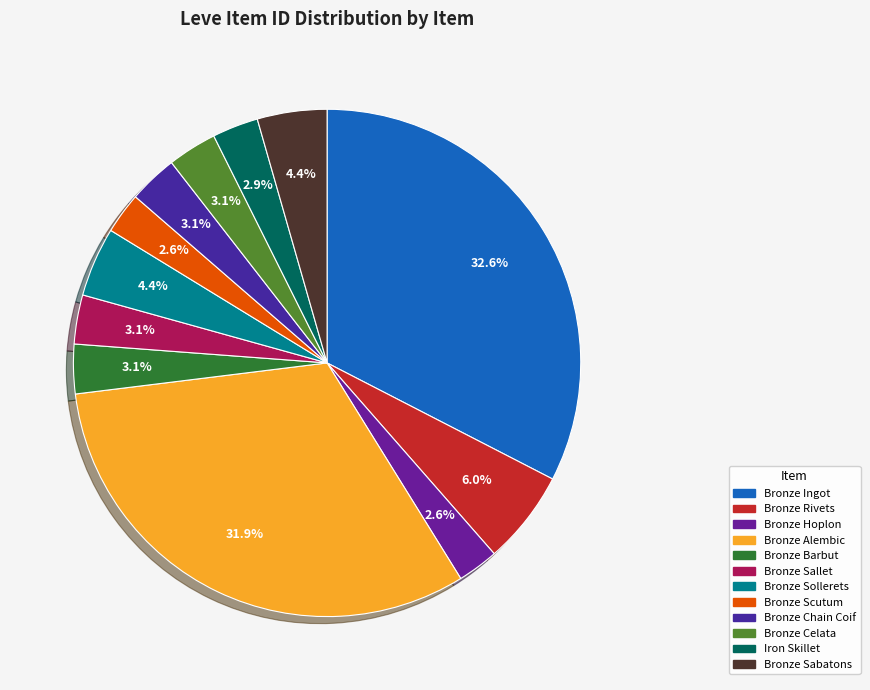

What percentage is the Bronze Scutum slice, to the nearest percent?

3%